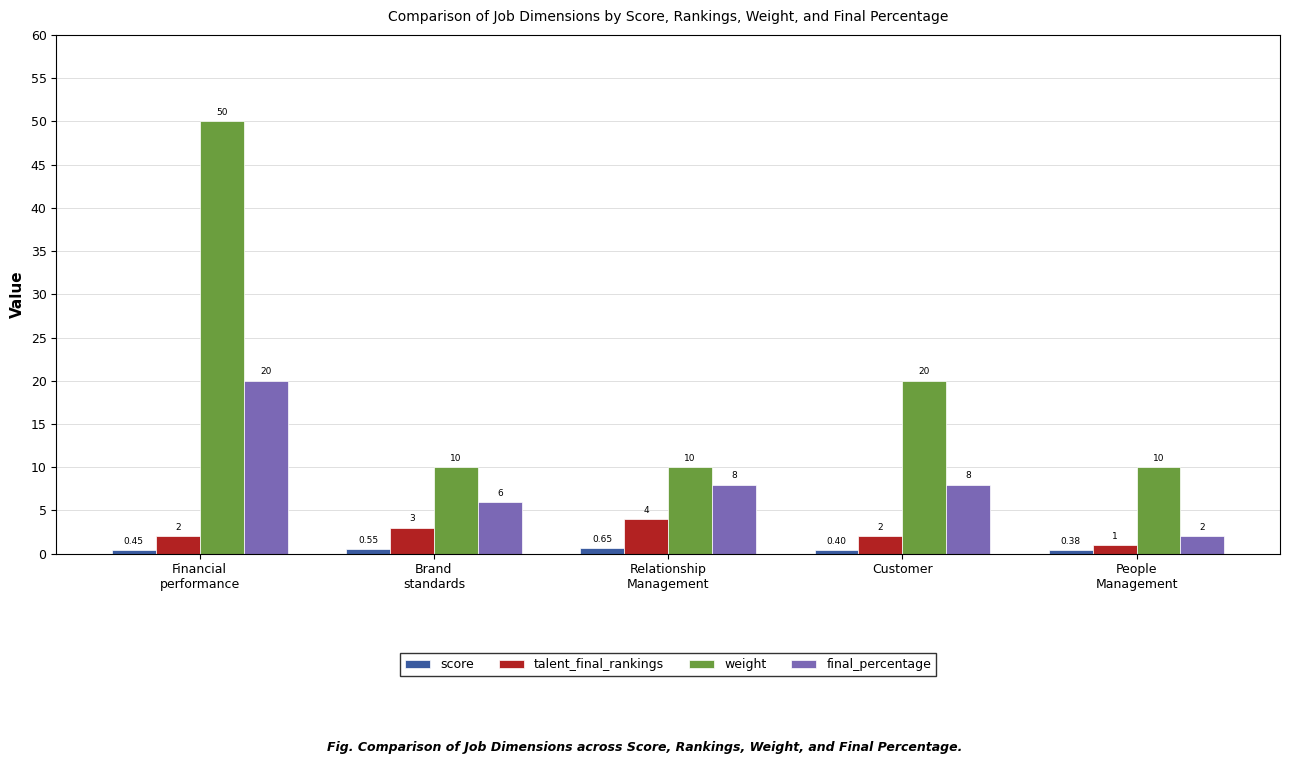

Rank the series by their maximum value, from lowest to highest.

score, talent_final_rankings, final_percentage, weight